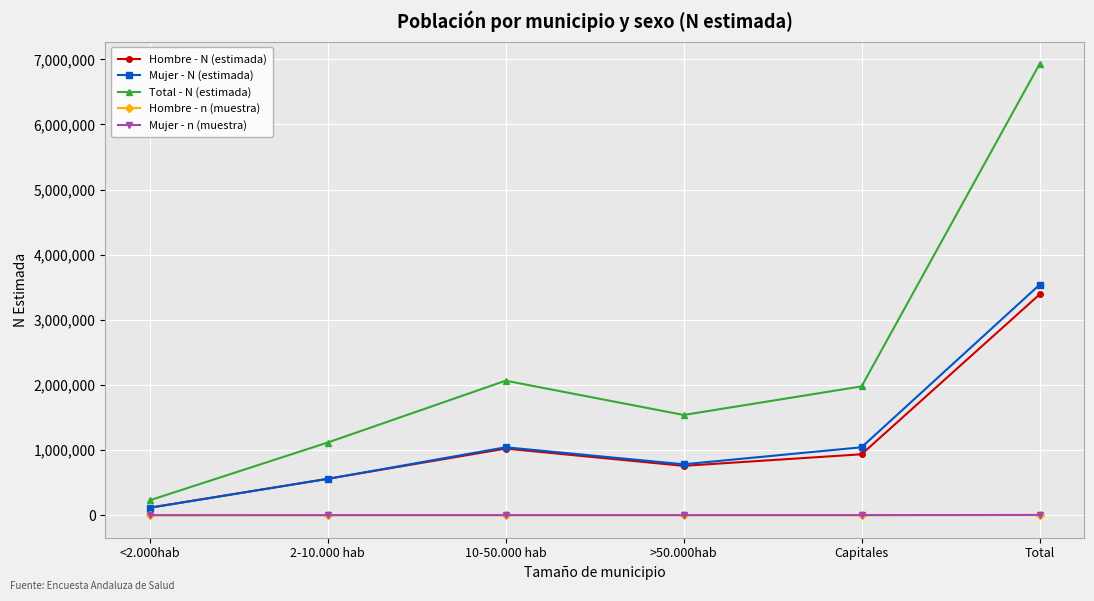

Where is the first local minimum for Mujer - N (estimada)?

>50.000hab